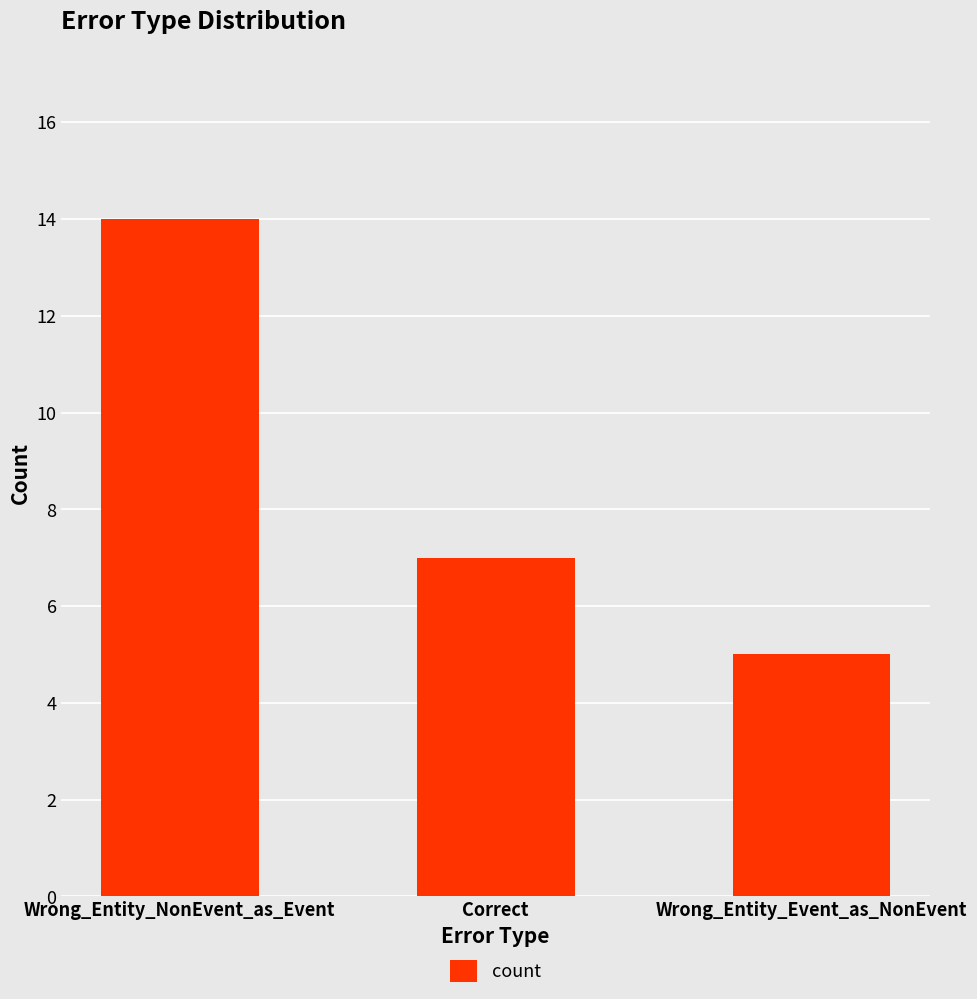

What is the label of the 3rd bar from the left?

Wrong_Entity_Event_as_NonEvent